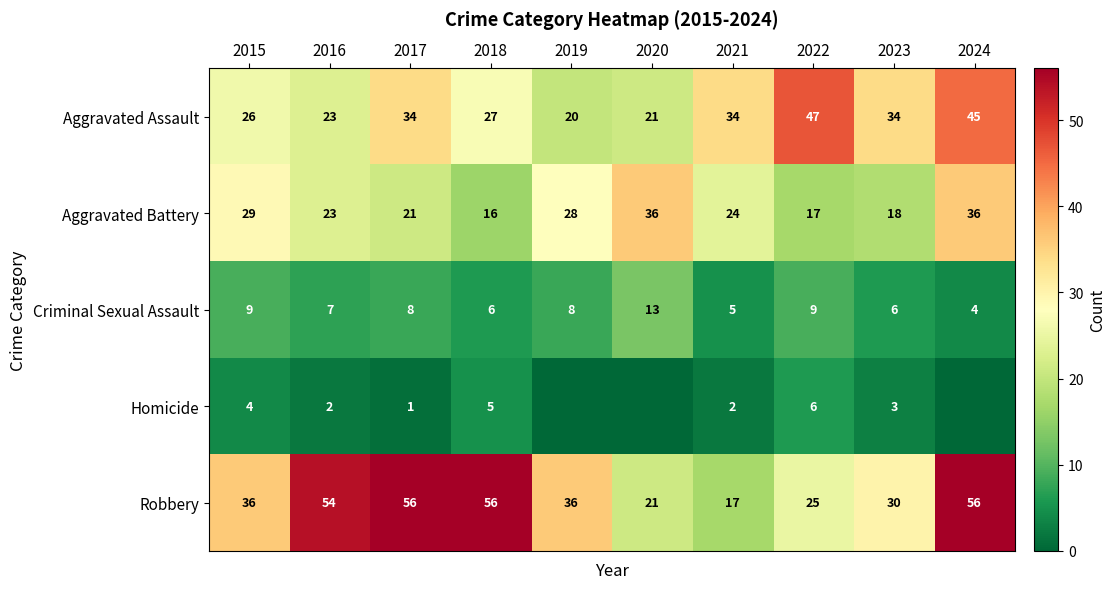

What is the approximate value of Robbery at 2018, to the nearest 5?

55